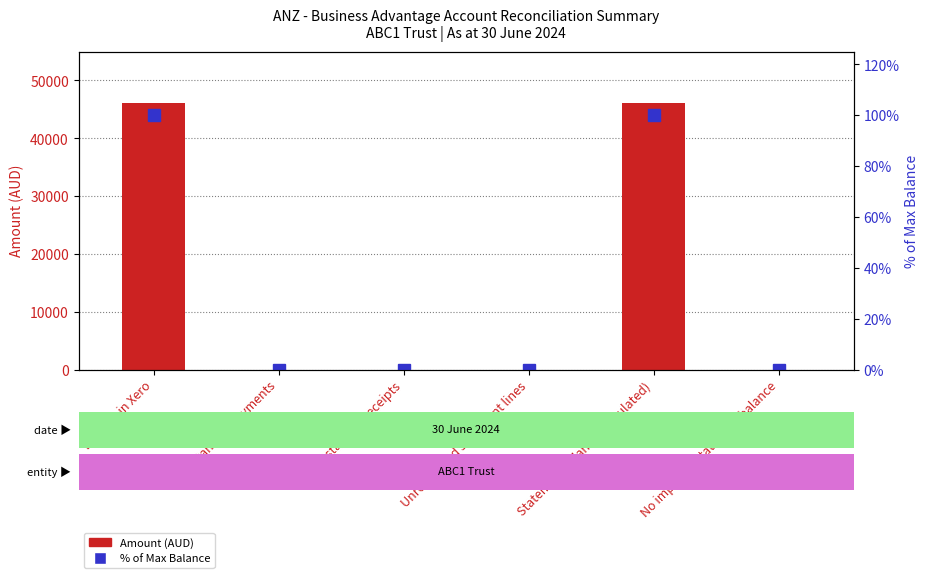

Rank the series at Outstanding receipts from lowest to highest value.

Amount (AUD), % of Max Balance